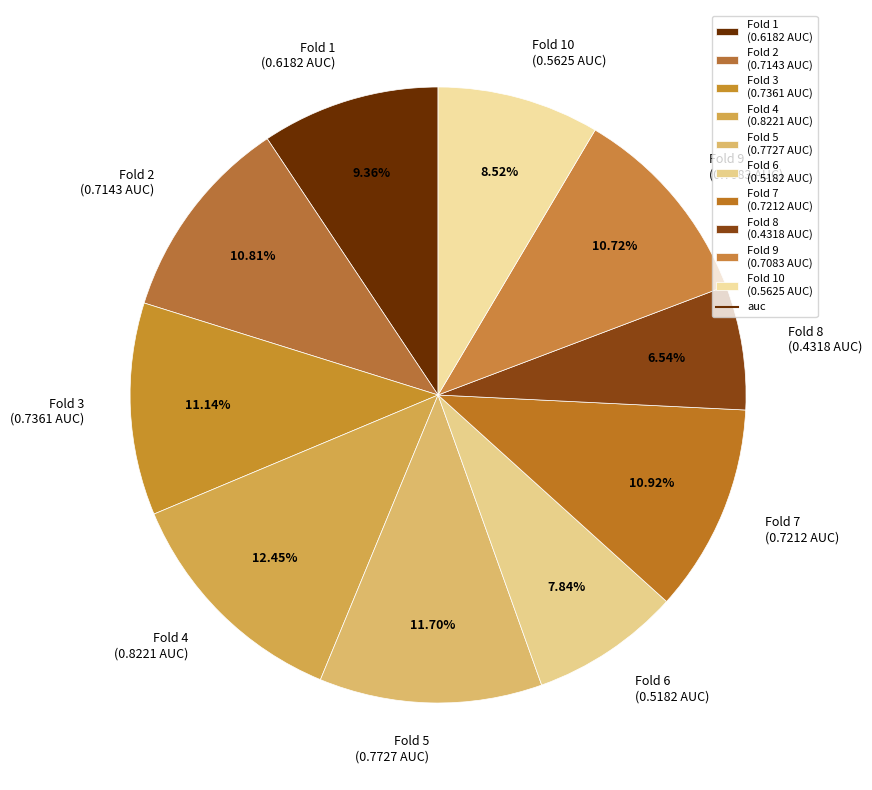

Do Fold 1 (0.6182 AUC) and Fold 5 (0.7727 AUC) together represent more than half of the pie?

No